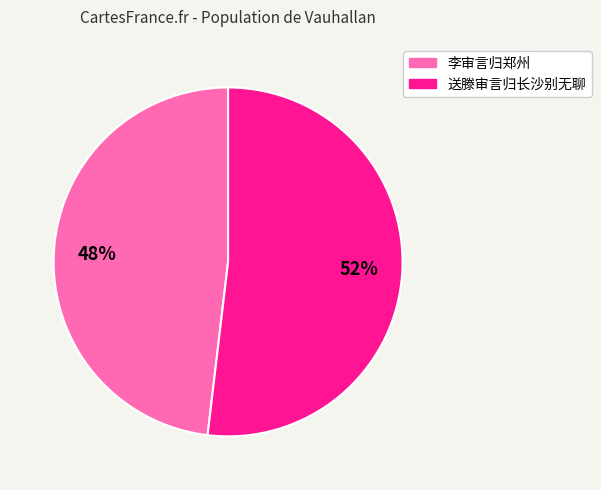

How many slices are in this pie chart?

2